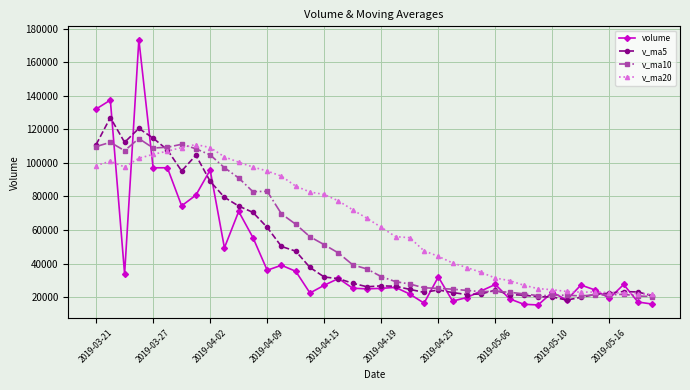

Which series has the widest spread of values?

volume